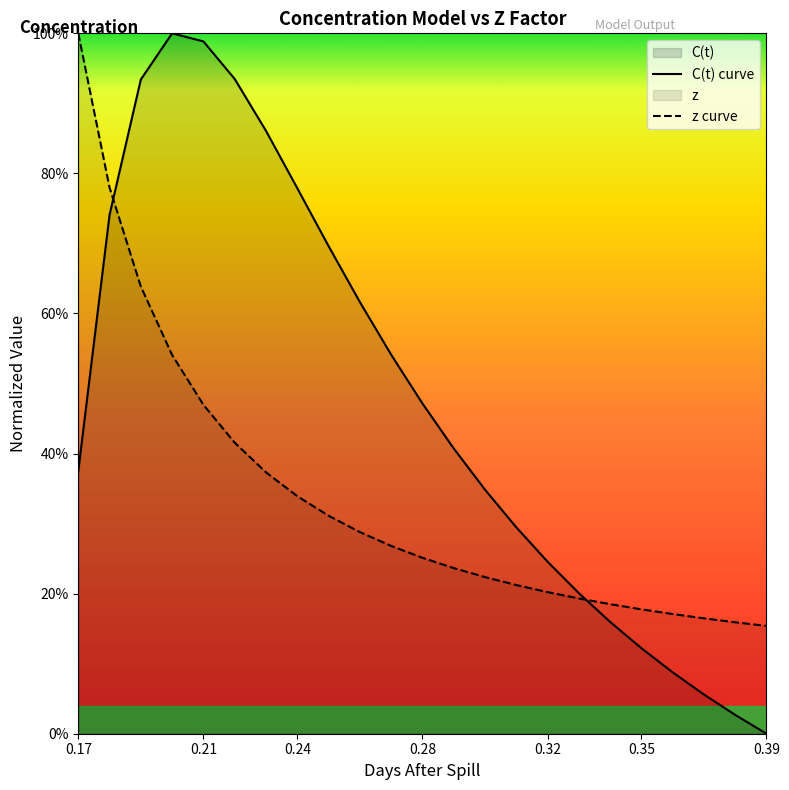

What position from the left is 0.24?

8